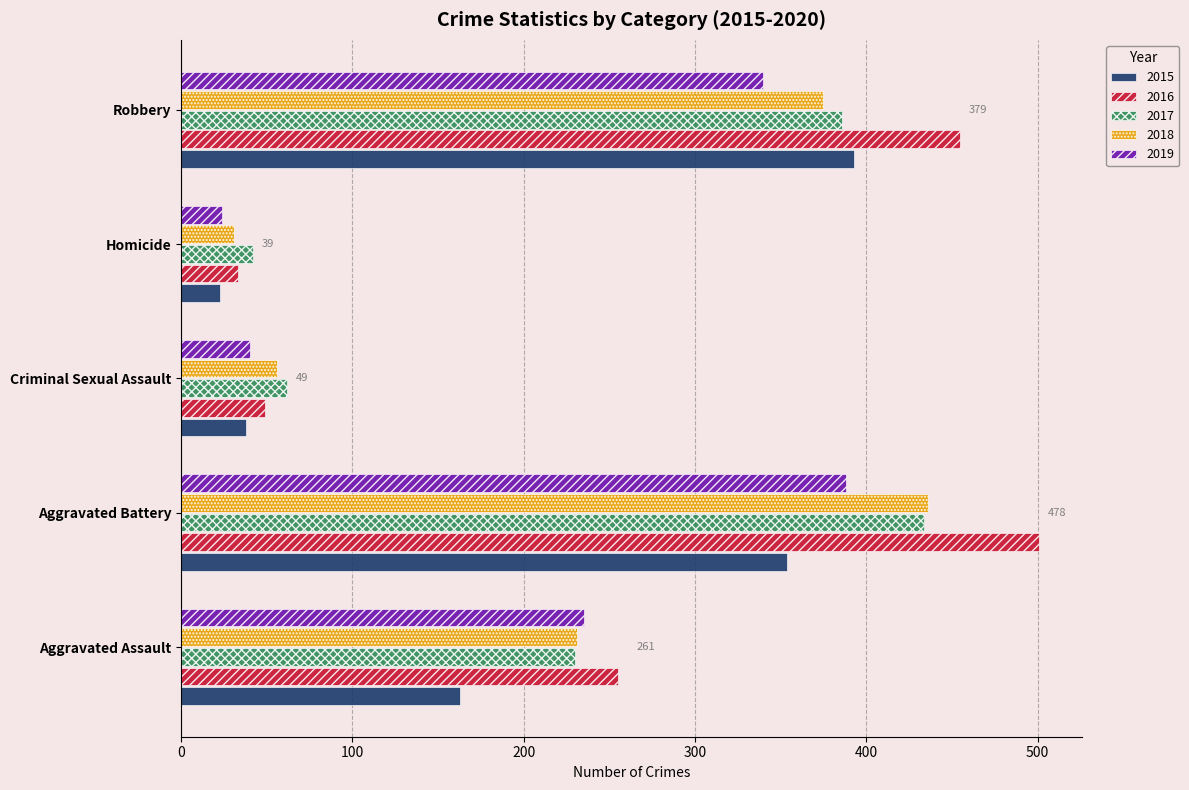

What is the spread (max minus min) of values at Homicide?

19